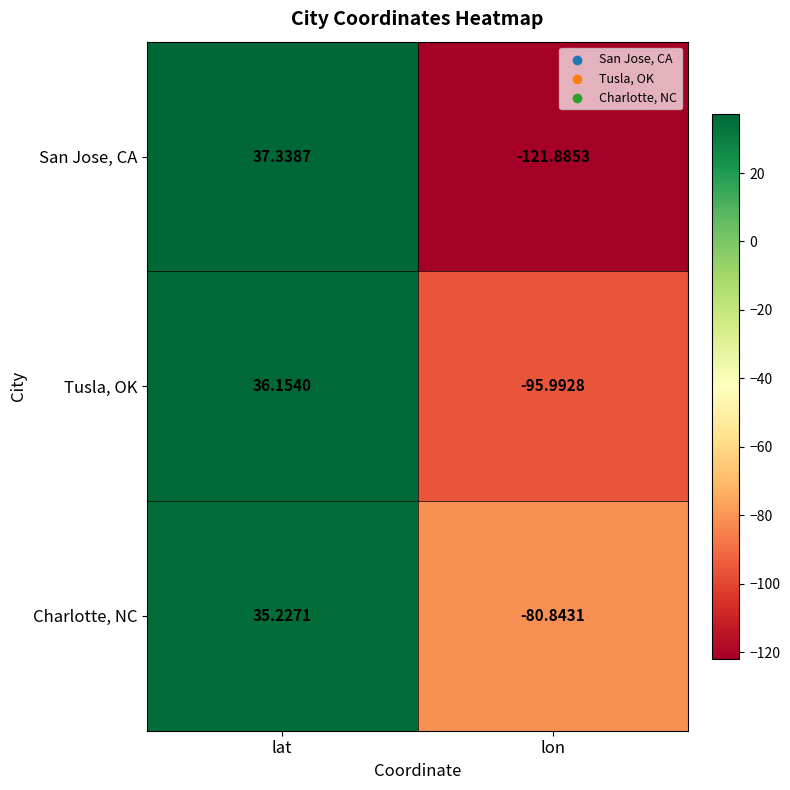

At which label is Charlotte, NC closest to -22?

lat